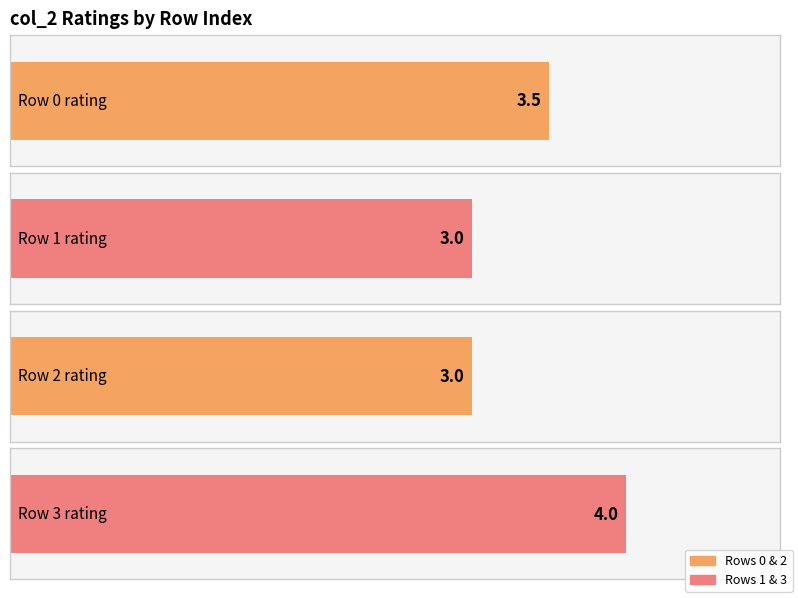

Read the value at 3.

4.0